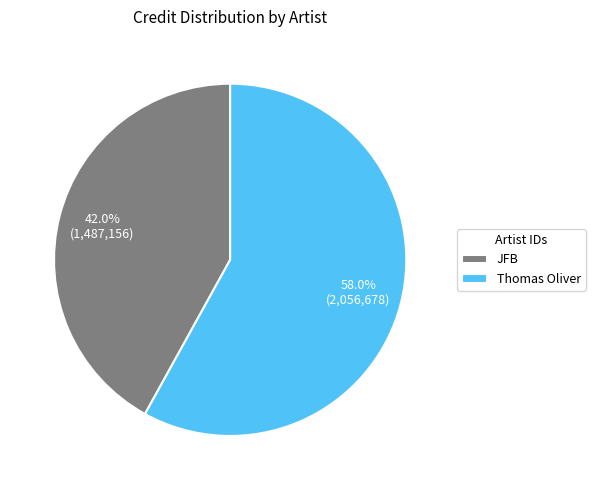

Combined, do JFB and Thomas Oliver account for over 50%?

Yes